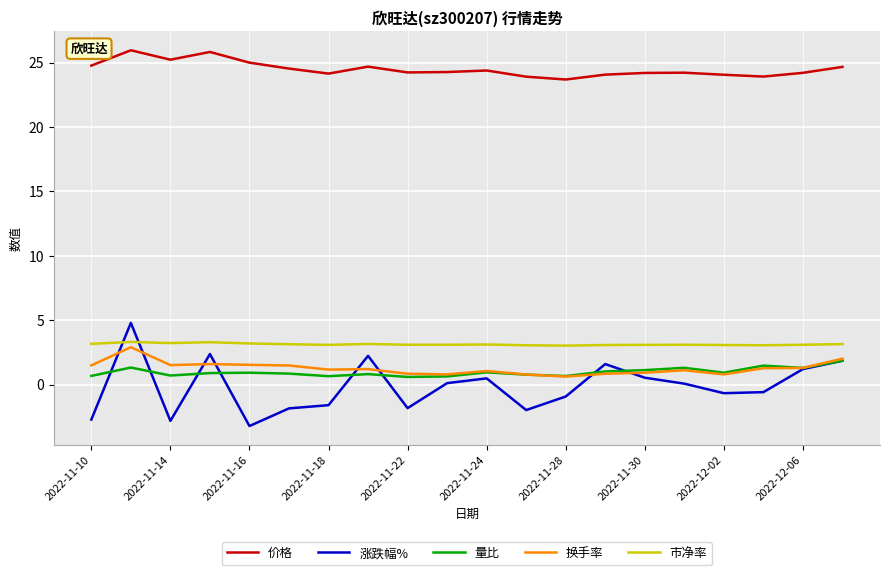

True or false: 价格 and 市净率 cross at least once.

False